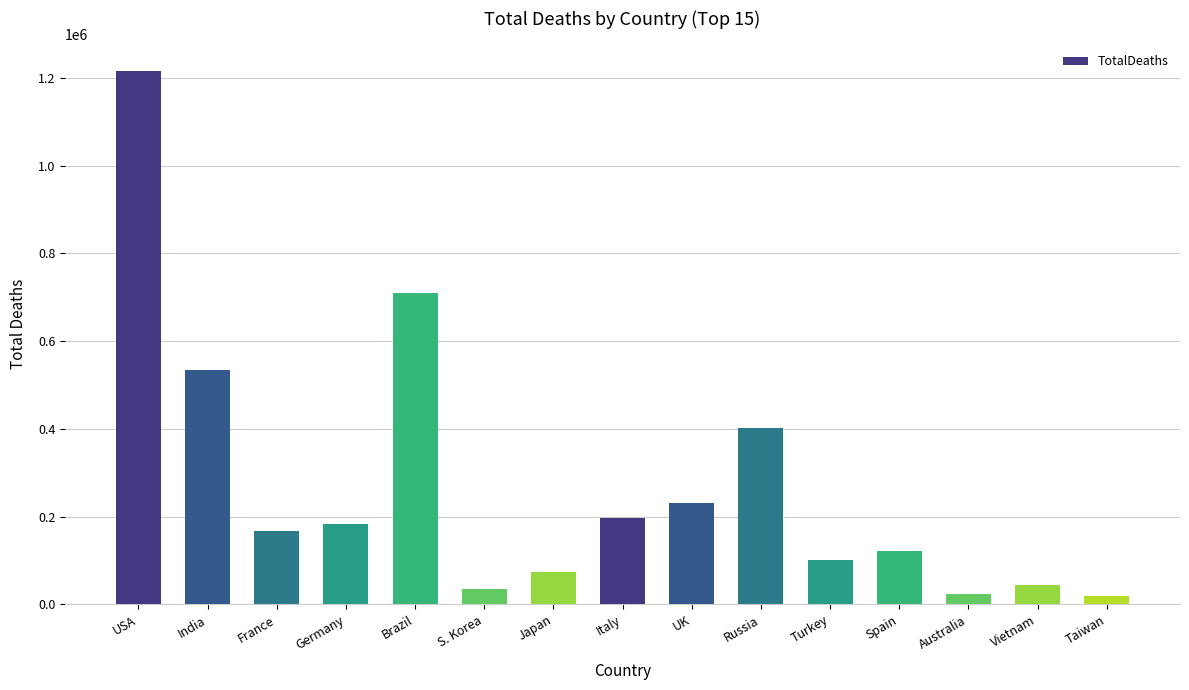

Reading left to right, transcribe all the data shown in this chart.

USA=1216375	India=533496	France=167642	Germany=182649	Brazil=709963	S. Korea=35934	Japan=74694	Italy=196348	UK=232112	Russia=402329	Turkey=102174	Spain=121760	Australia=24289	Vietnam=43206	Taiwan=19005